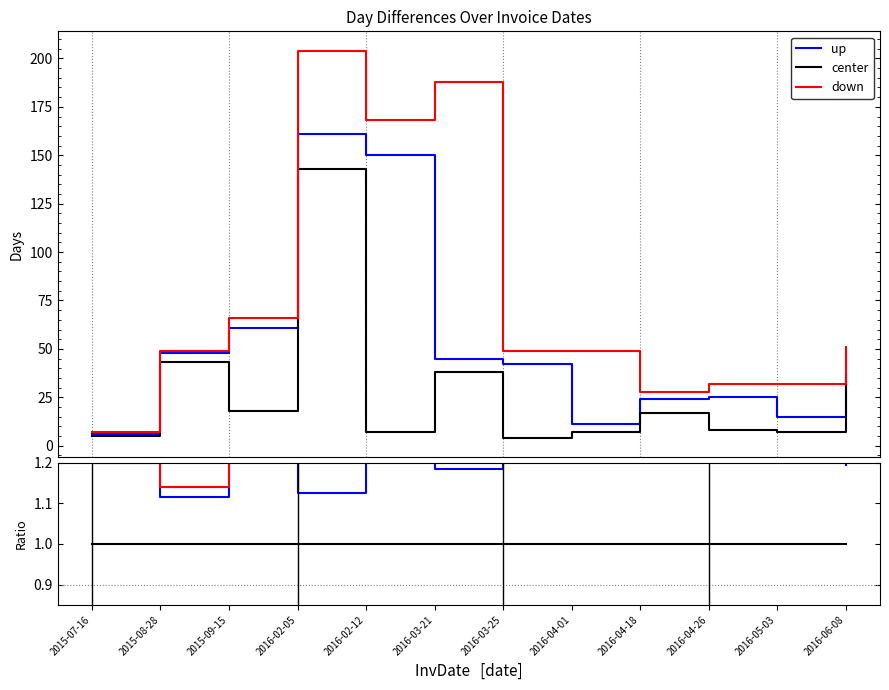

Which series has the widest spread of values?

down